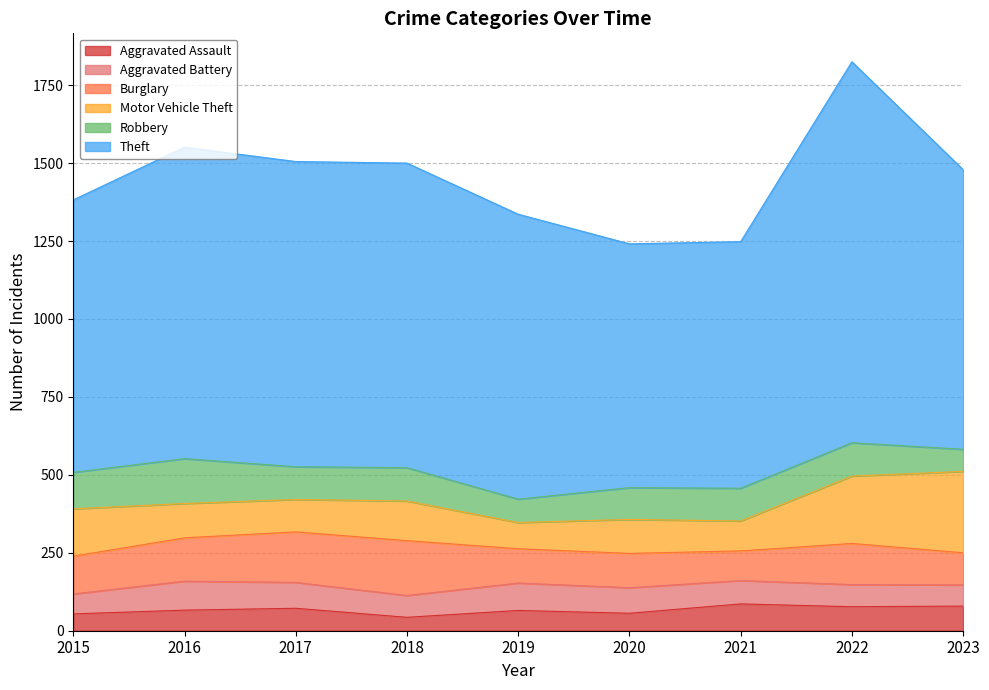

What is the value of the Motor Vehicle Theft point at the 9th from the left?

261